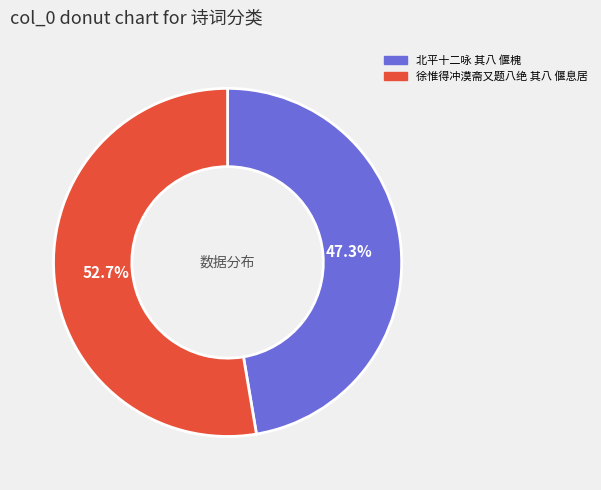

How many slices are in this pie chart?

2